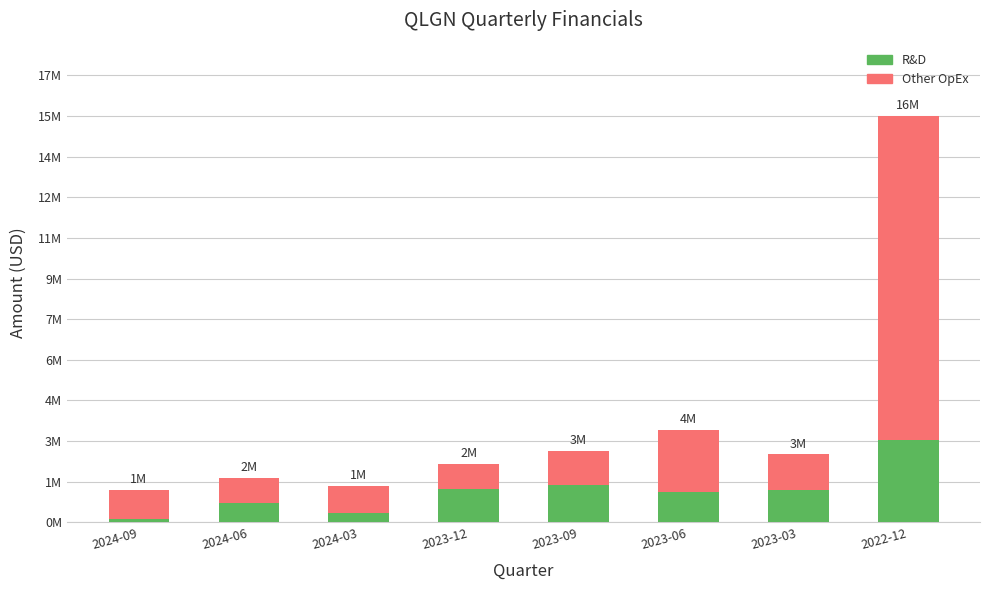

What are all the series names shown in the legend?

R&D, Other OpEx